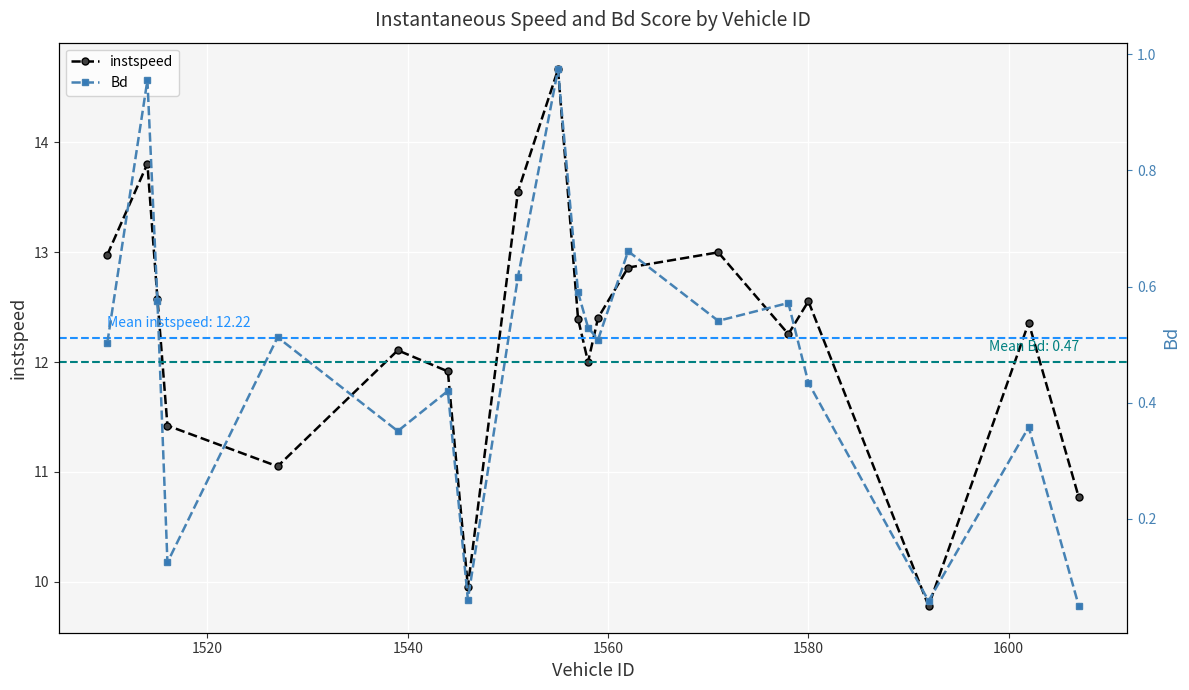

Does the chart display data point markers on the line(s)?

Yes